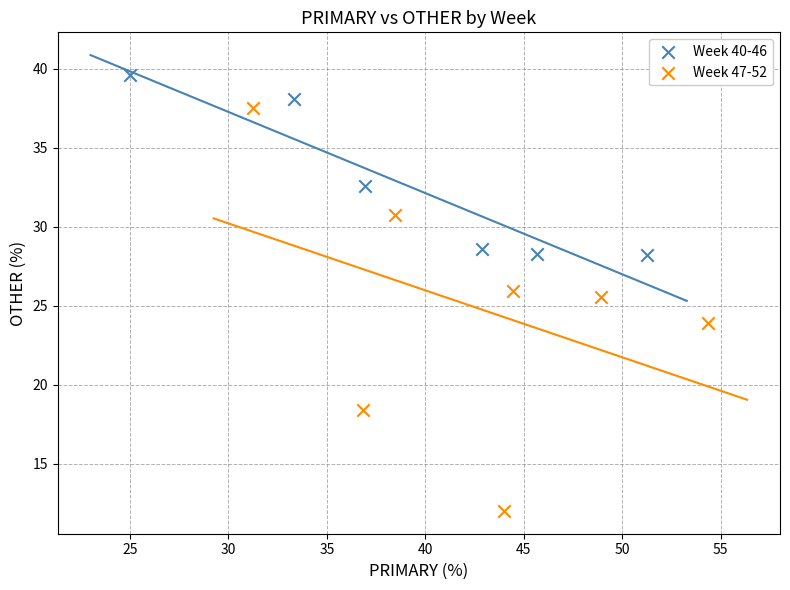

Which series has the widest spread of Y values?

Week 47-52